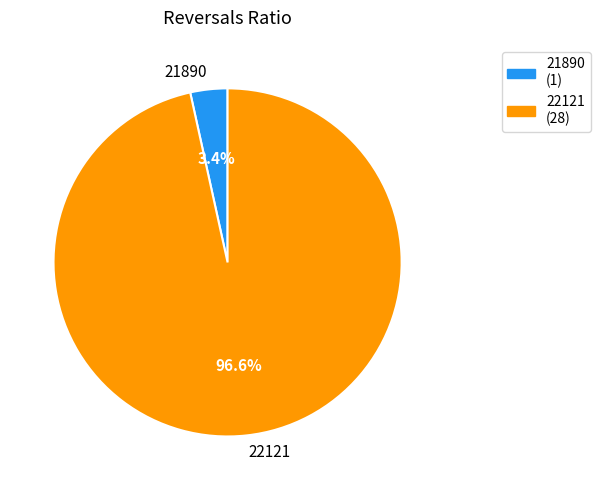

Which has a higher value, 21890 or 22121?

22121